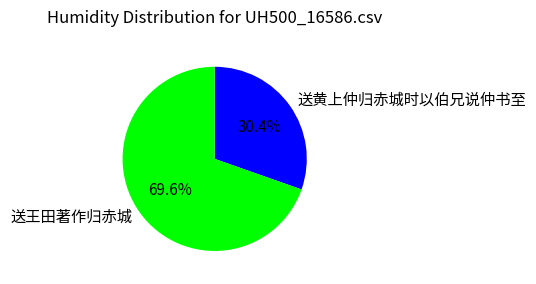

What portion of the pie excludes 送黄上仲归赤城时以伯兄说仲书至?

69.6%